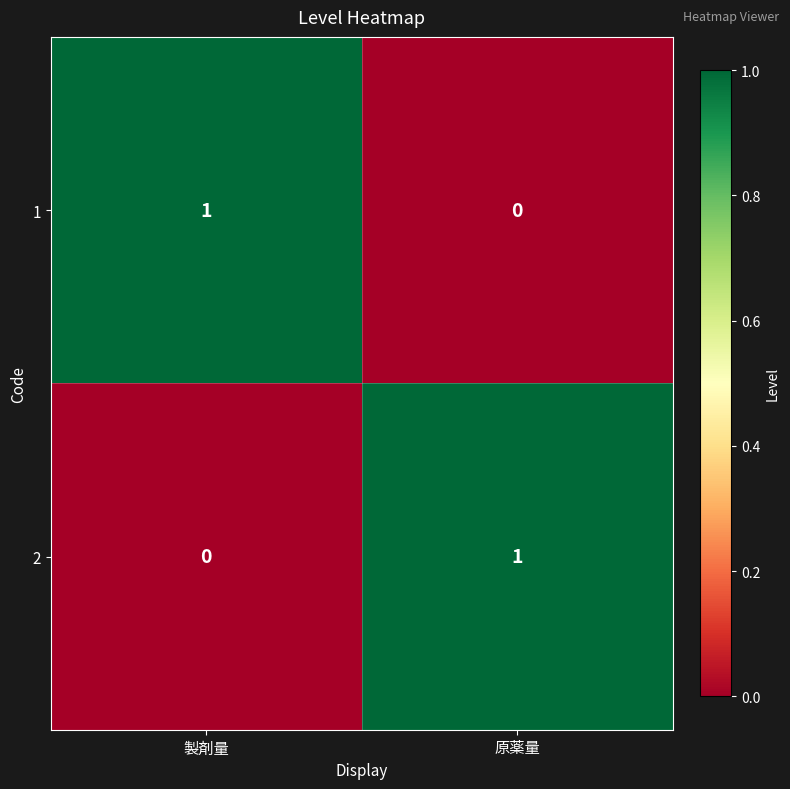

What is the difference between the highest and lowest values at 製剤量?

1